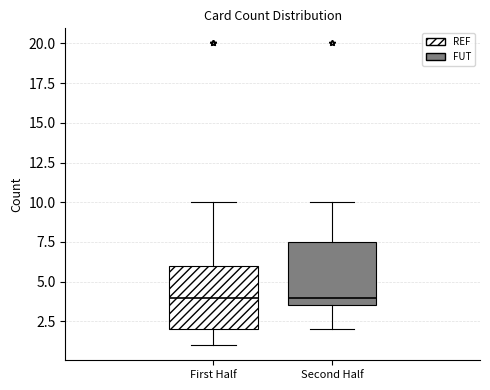

Where does the lower whisker of the box for Second Half end on the y-axis? The values are not printed on the chart, so give them approximately, as read against the axis.

2.0